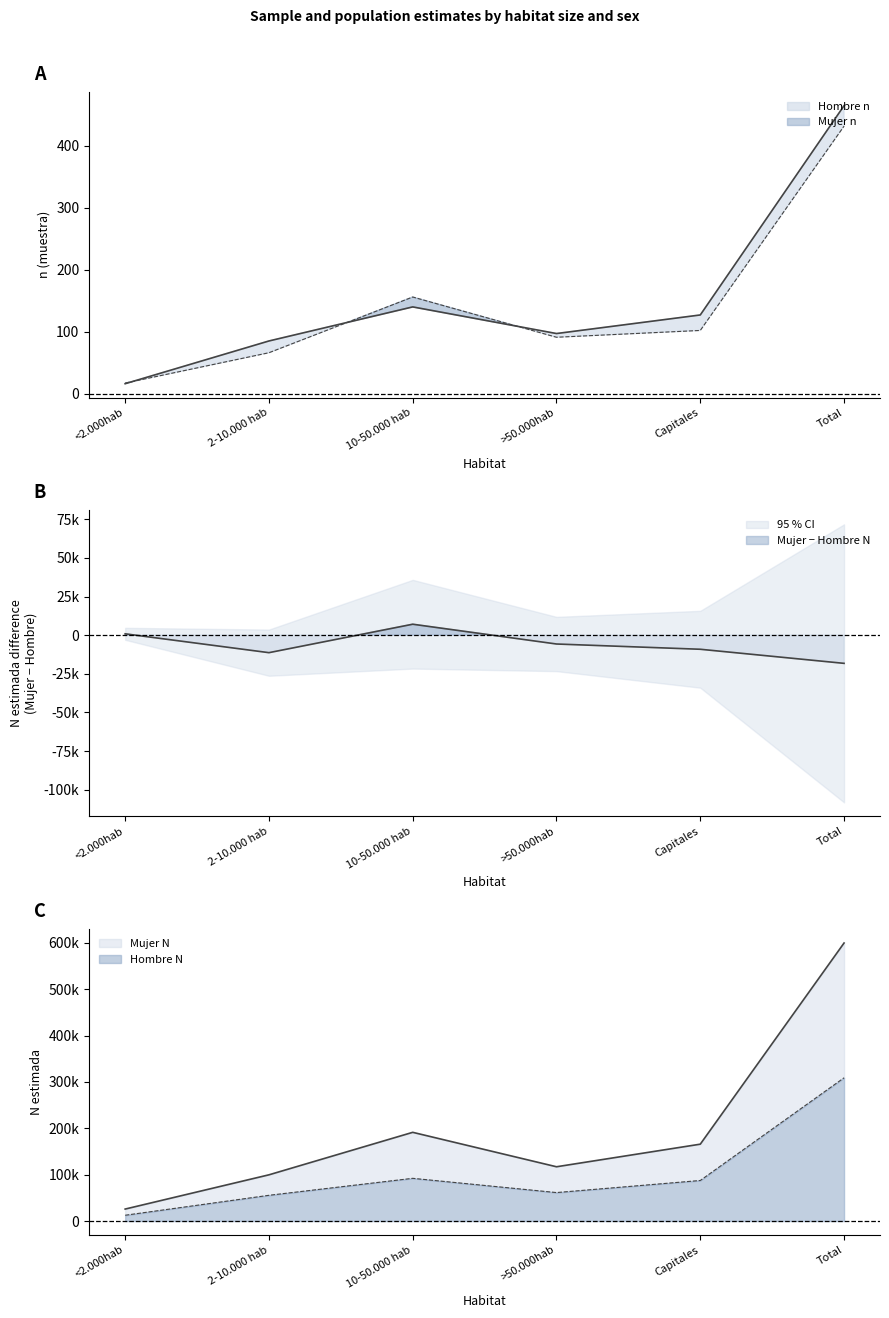

Which has a higher value, >50.000hab or 10-50.000 hab?

10-50.000 hab